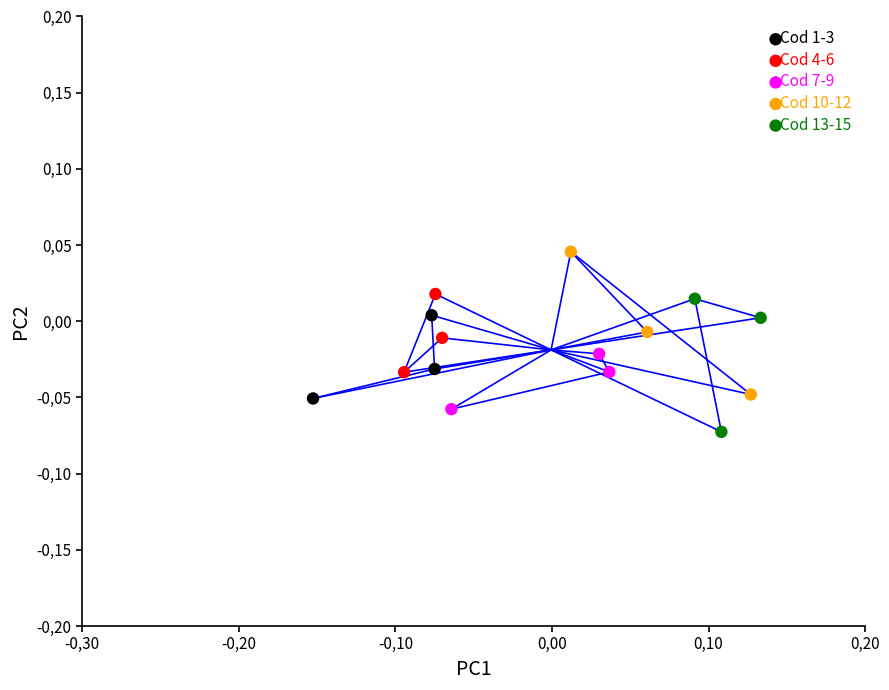

What are all the series names shown in the legend?

Cod 1-3, Cod 4-6, Cod 7-9, Cod 10-12, Cod 13-15